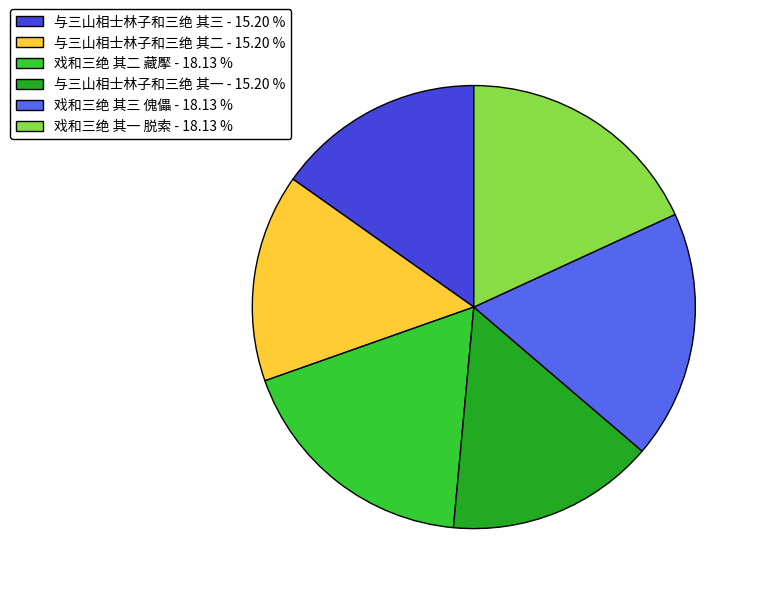

Does 戏和三绝 其一 脱索 - 18.13 % represent more than half of the total?

No